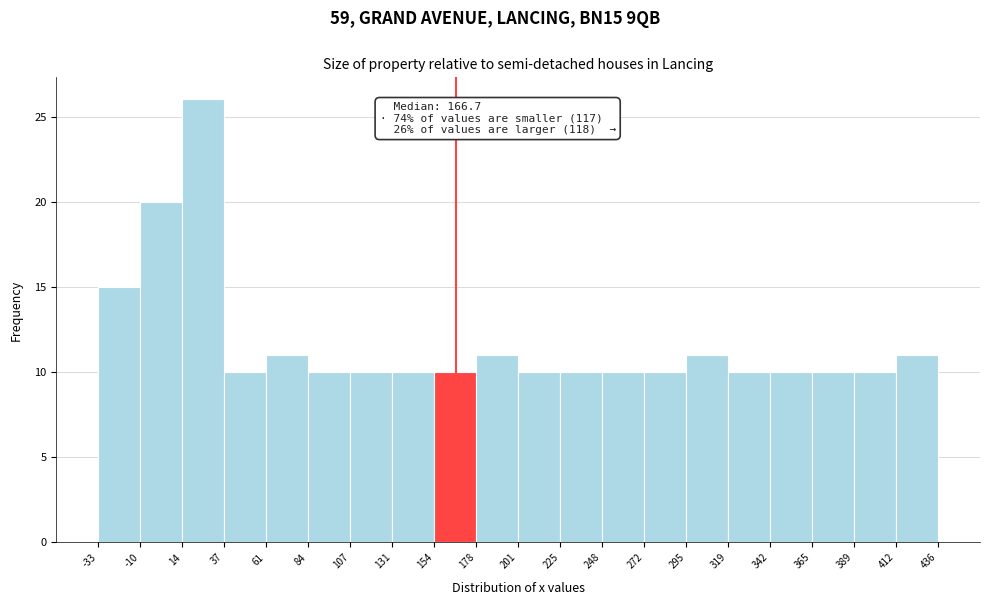

Over which range of the x-axis is the bar tallest?

14 to 37